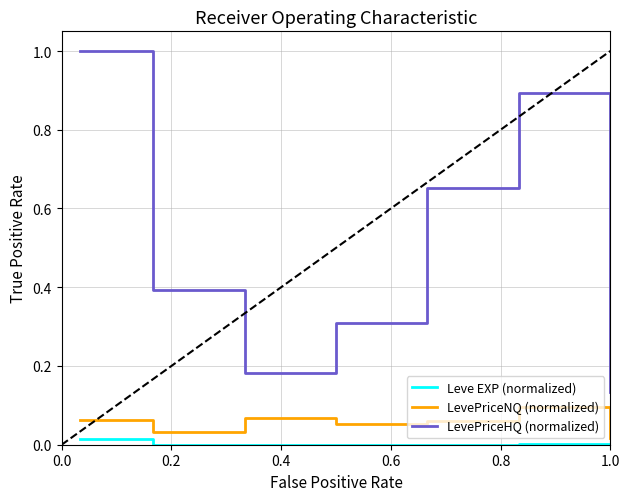

How many series are shown in this chart?

3